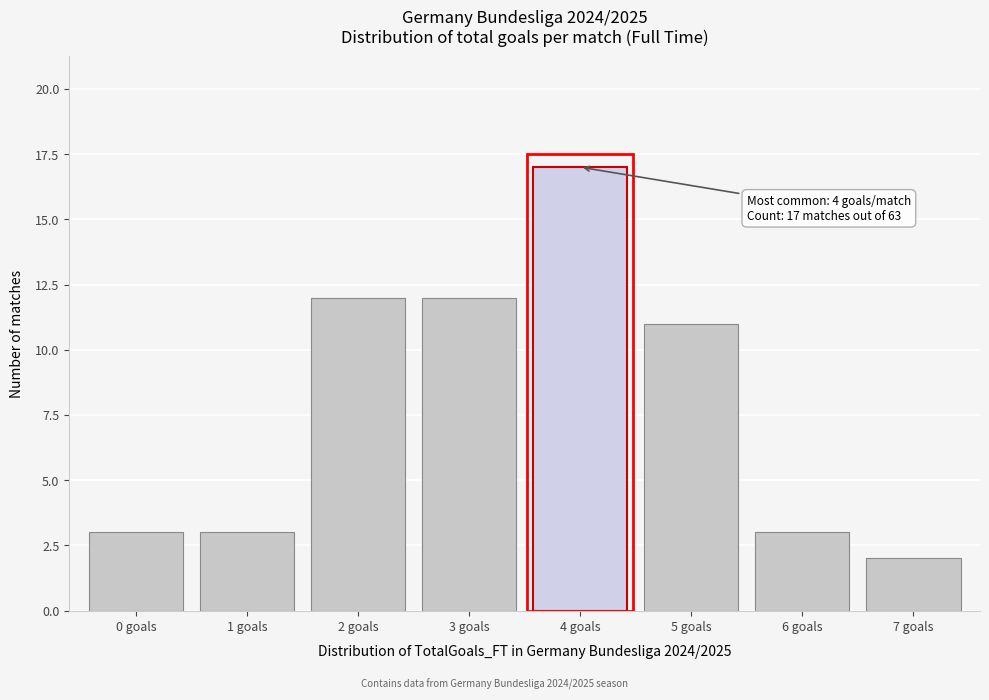

Reading right to left, list all the values displayed in this chart.

7 goals=2	6 goals=3	5 goals=11	4 goals=17	3 goals=12	2 goals=12	1 goals=3	0 goals=3